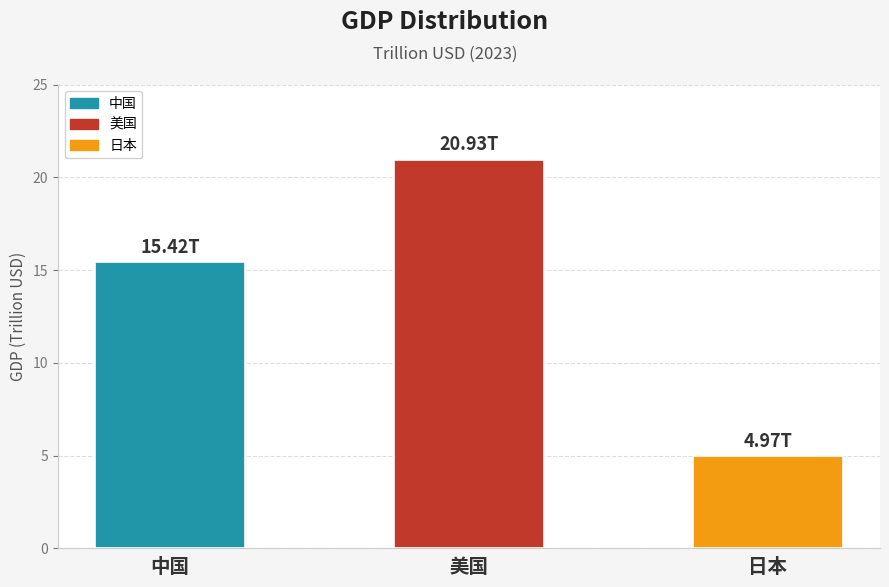

What is the sum of all values?

41.3